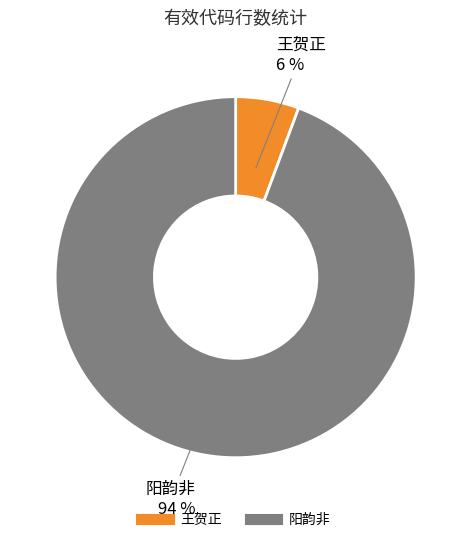

Count the number of slices in the pie.

2